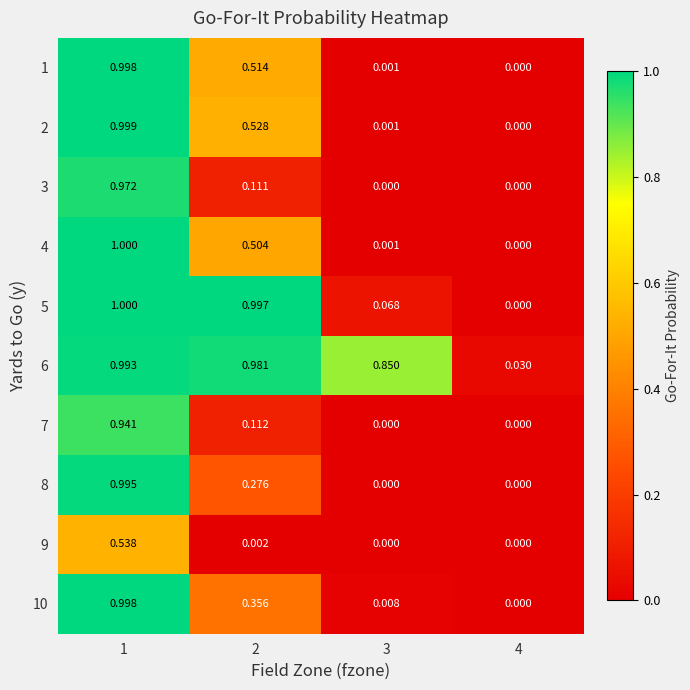

Between 3 and 2, which is larger?

2